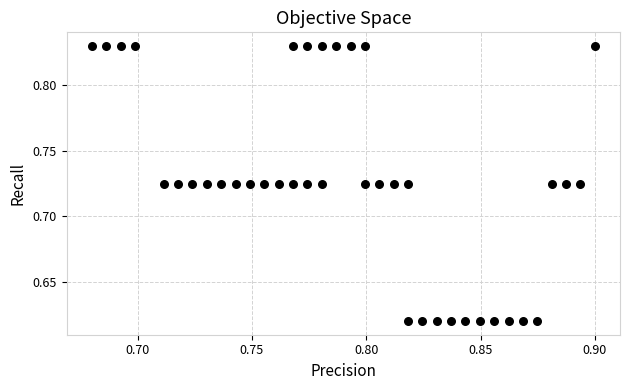

How many data points are displayed?

40